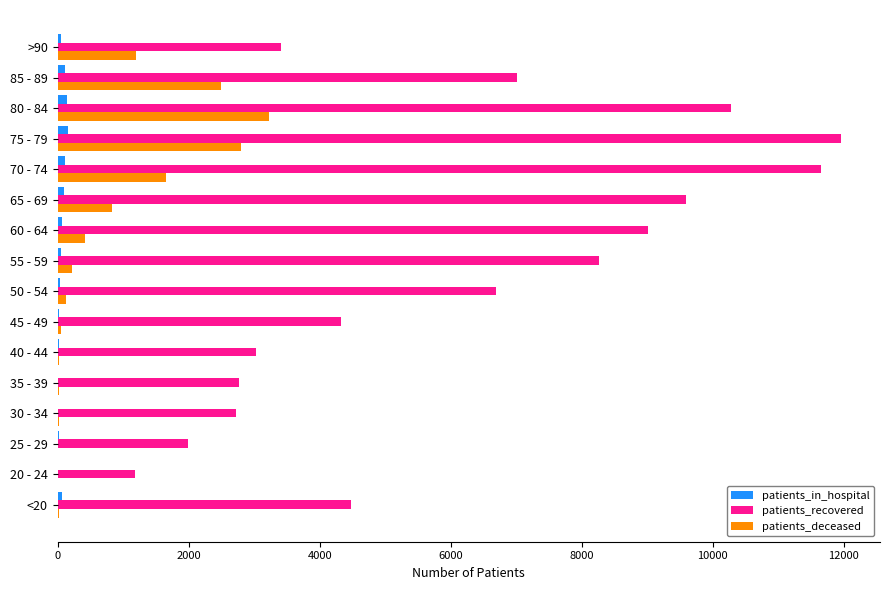

Between 20 - 24 and 80 - 84, which series saw the biggest shift?

patients_recovered